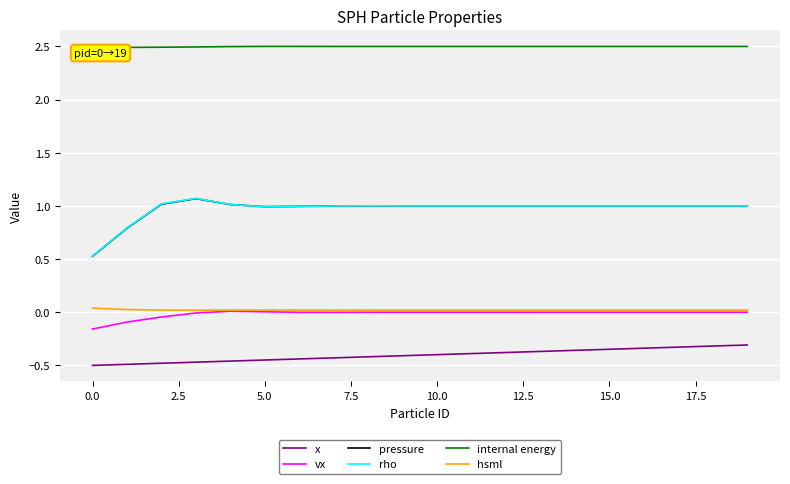

Which series has the largest total across all categories?

internal energy